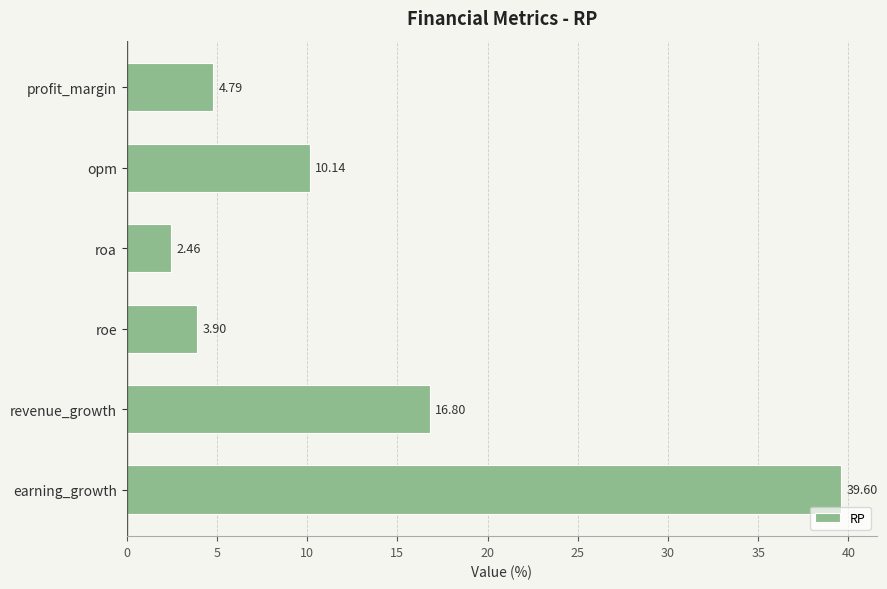

How many data points does each series have?

6